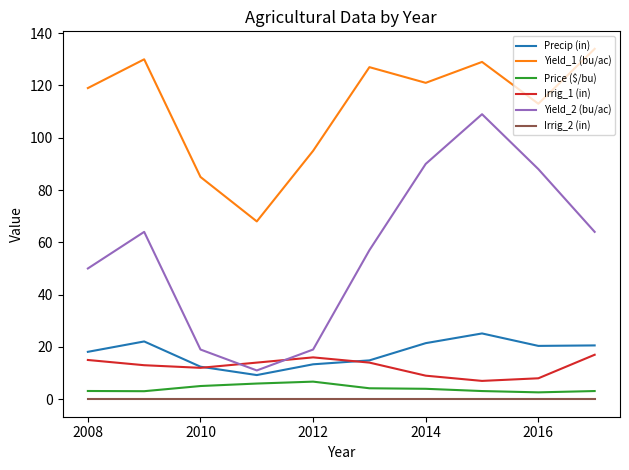

True or false: Irrig_2 (in) and Precip (in) cross at least once.

False